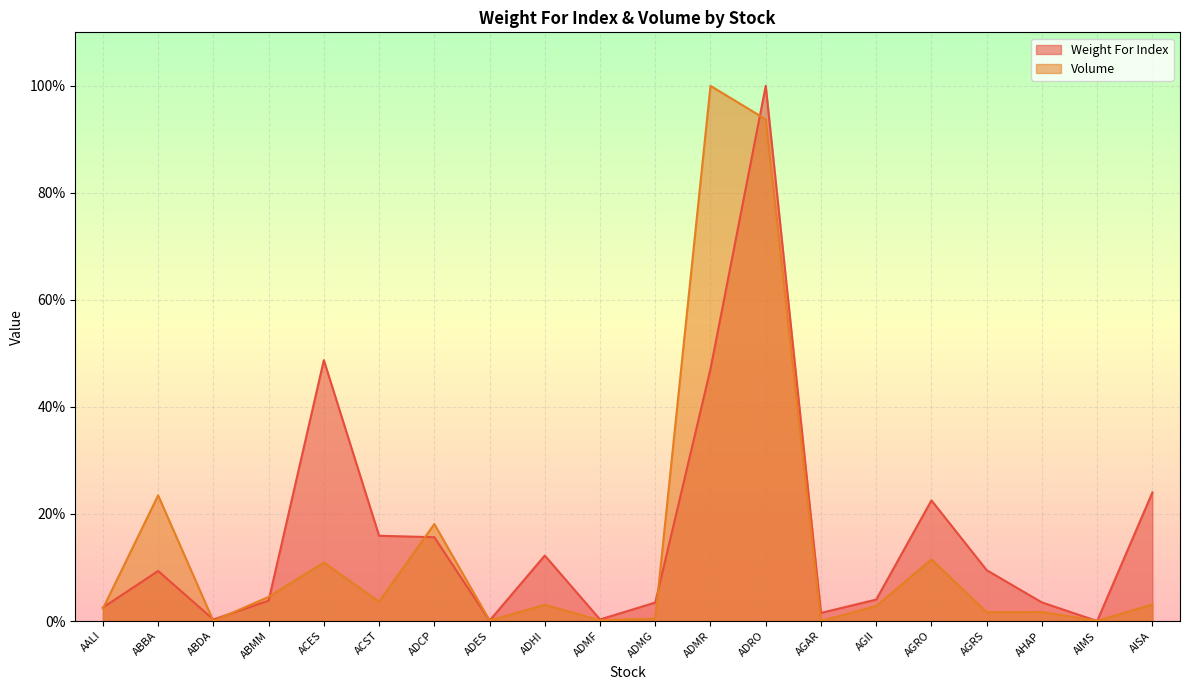

Which has a higher value, ADES or AGII?

AGII